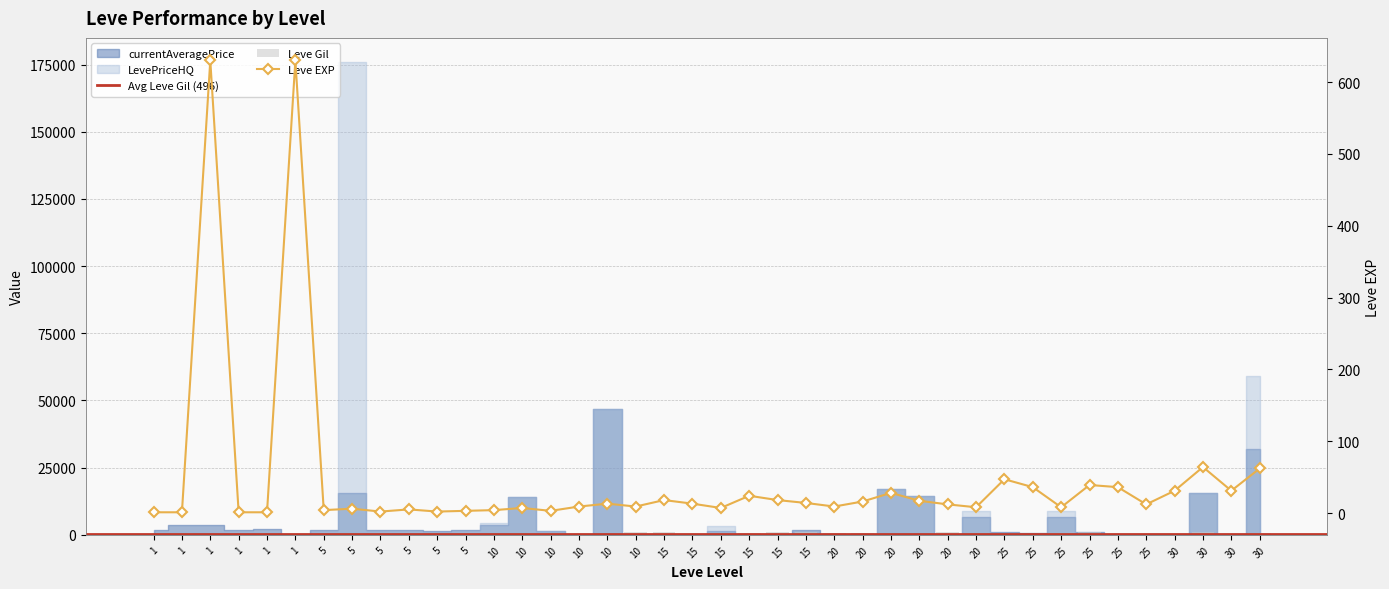

Between 15 and 20, which series saw the biggest shift?

Leve Gil